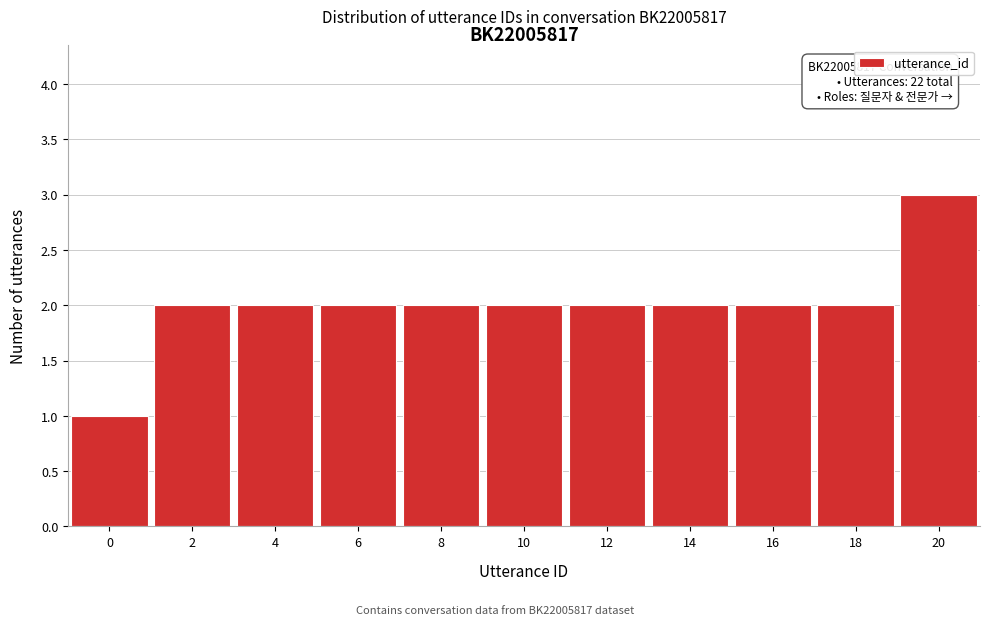

Reading left to right, extract all data points from this chart.

0=1	2=2	4=2	6=2	8=2	10=2	12=2	14=2	16=2	18=2	20=3